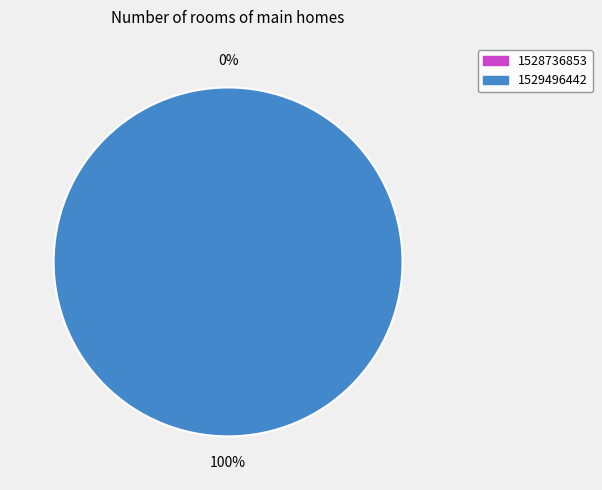

Does any single category account for the majority?

Yes